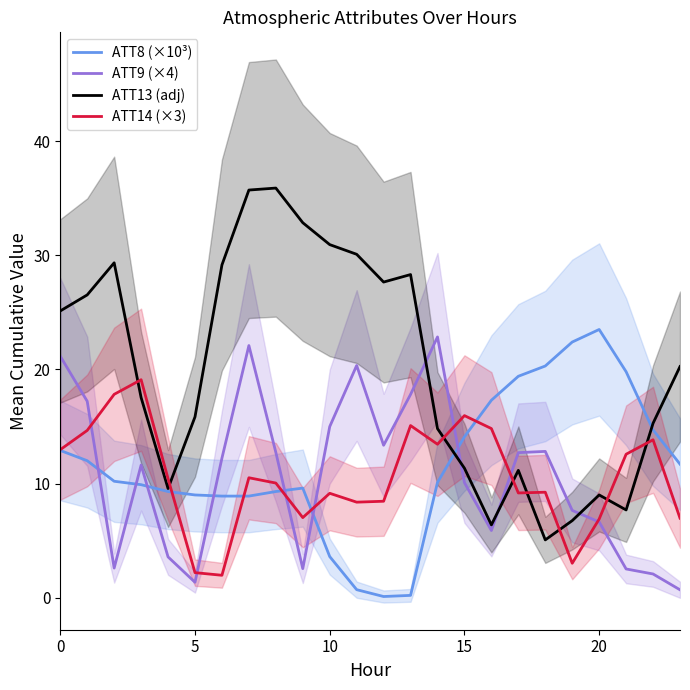

True or false: ATT9 (×4) has a value of 10.1 at 15.

True